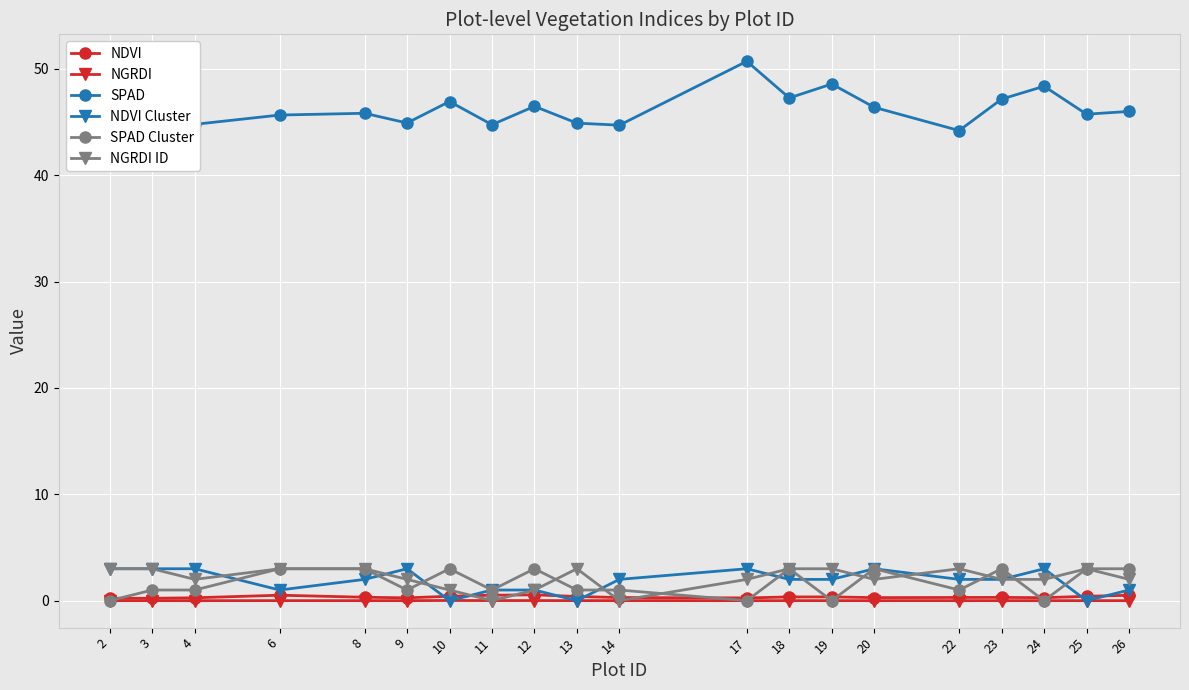

What are all the series names shown in the legend?

NDVI, NGRDI, SPAD, NDVI Cluster, SPAD Cluster, NGRDI ID